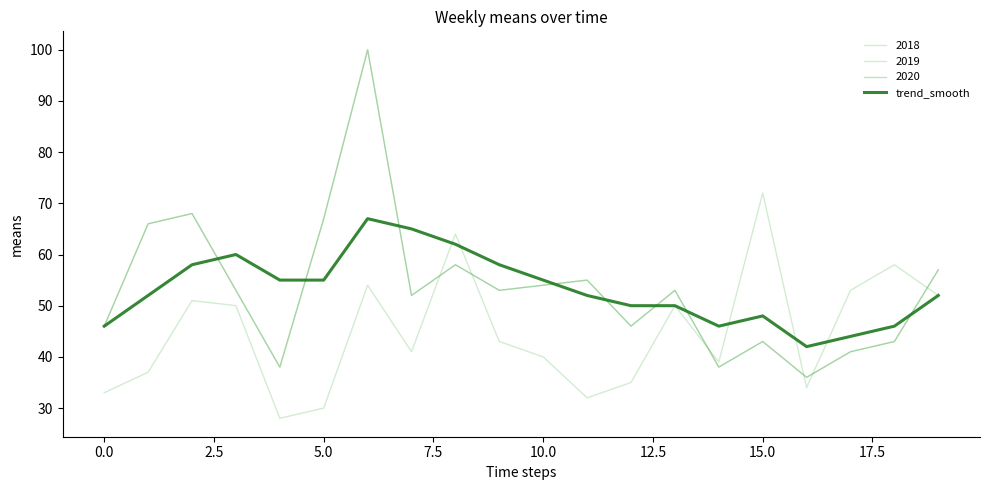

Does the chart display data point markers on the line(s)?

No